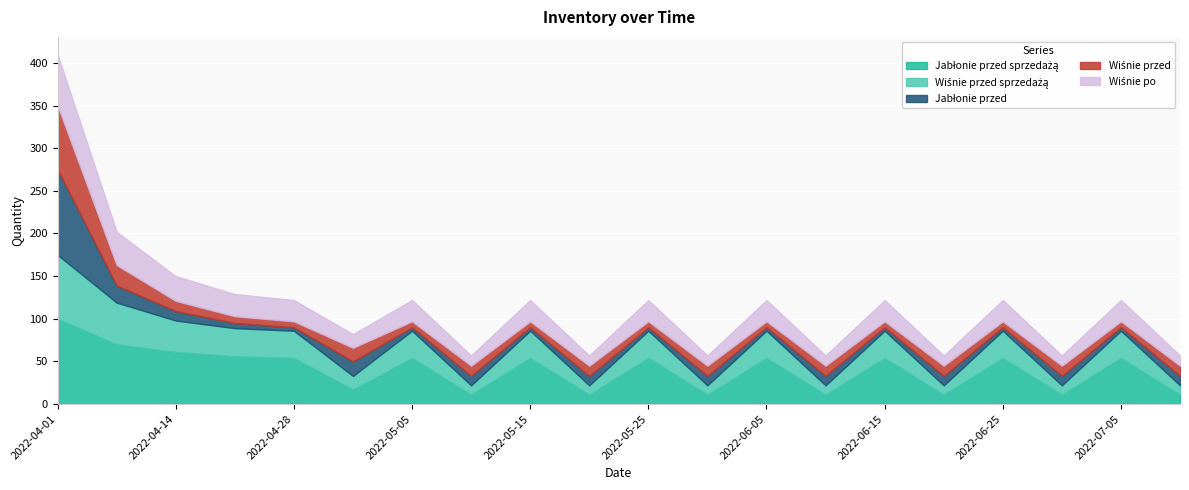

Is the value of Jabłonie przed at 2022-04-28 greater than the value of Wiśnie przed sprzedażą at 2022-06-20?

No